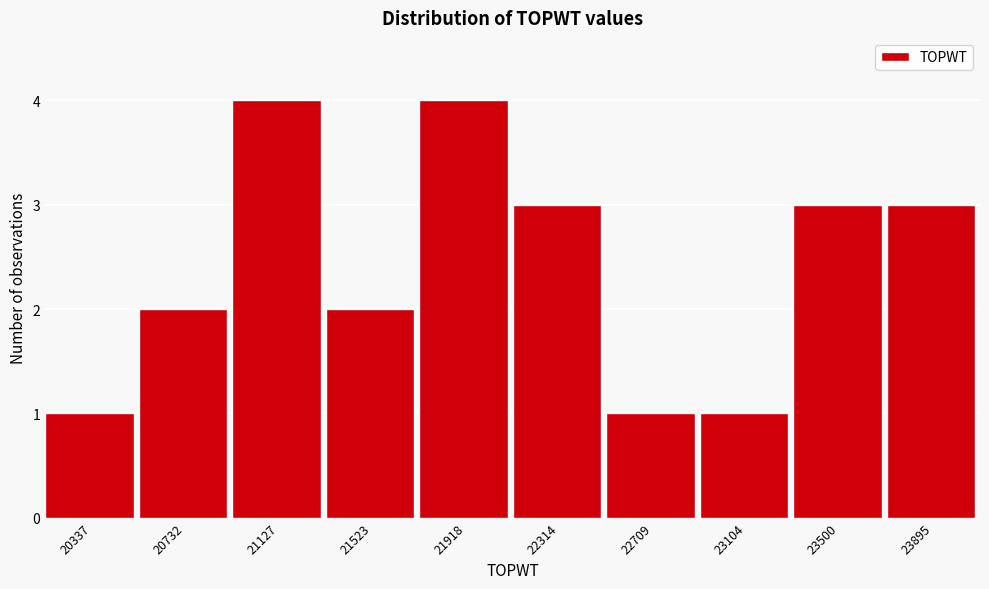

Reading left to right, transcribe all the data shown in this chart.

20337=1	20732=2	21127=4	21523=2	21918=4	22314=3	22709=1	23104=1	23500=3	23895=3